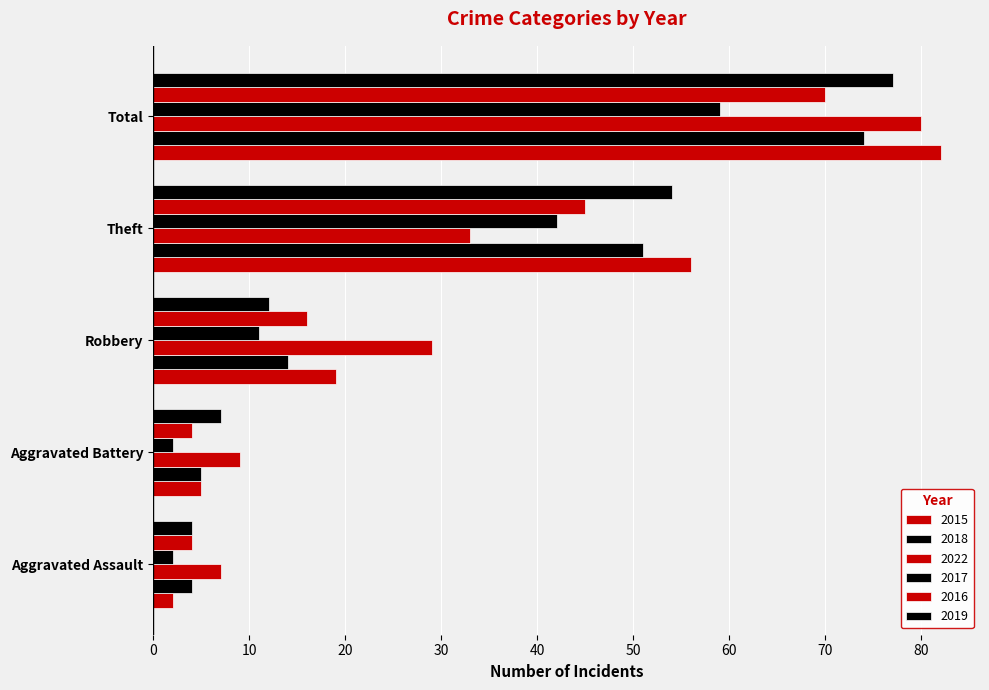

How many data points in 2018 are less than 14?

2